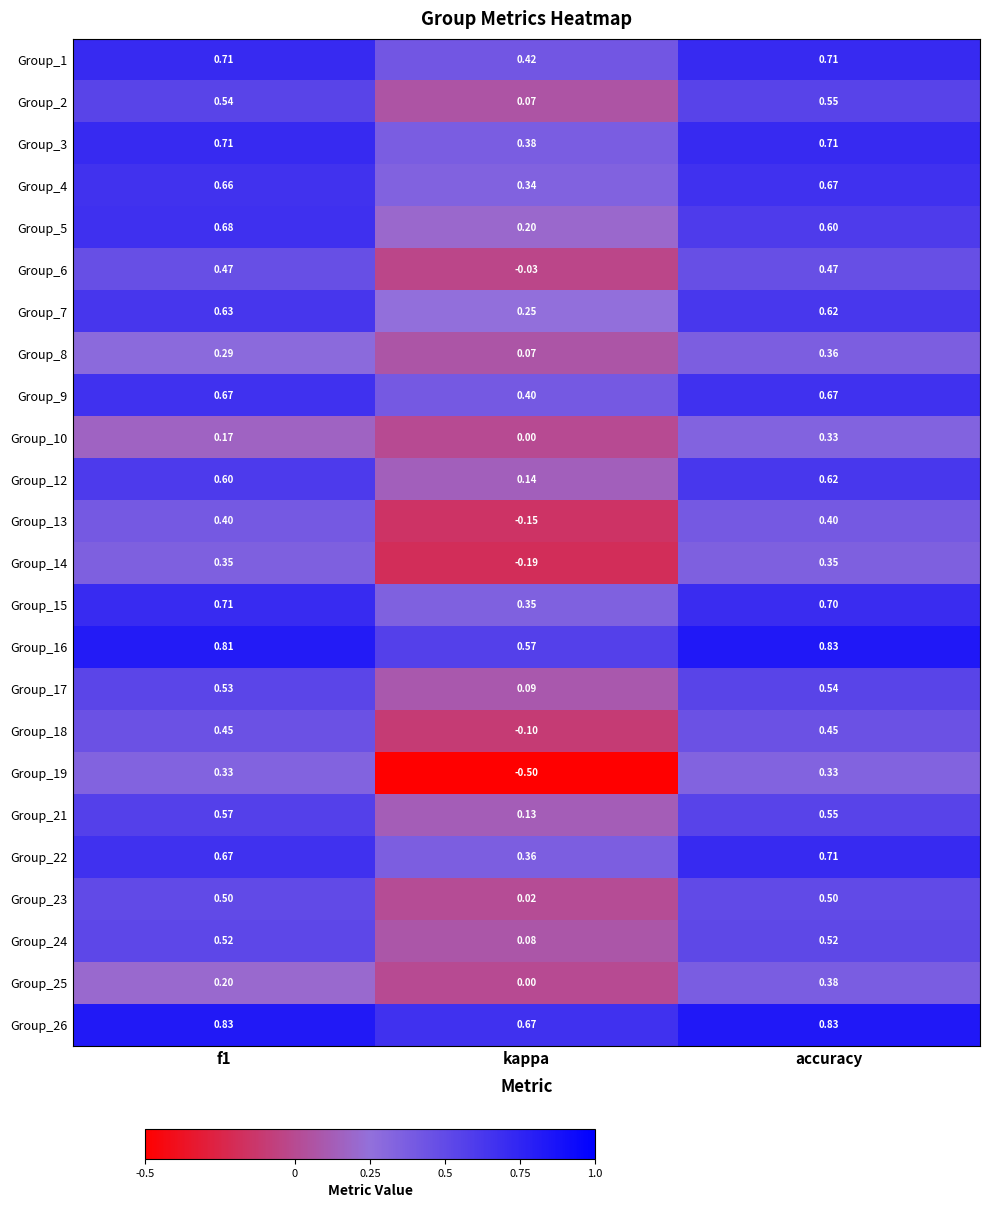

Where is Group_16 nearest to the value 0?

kappa